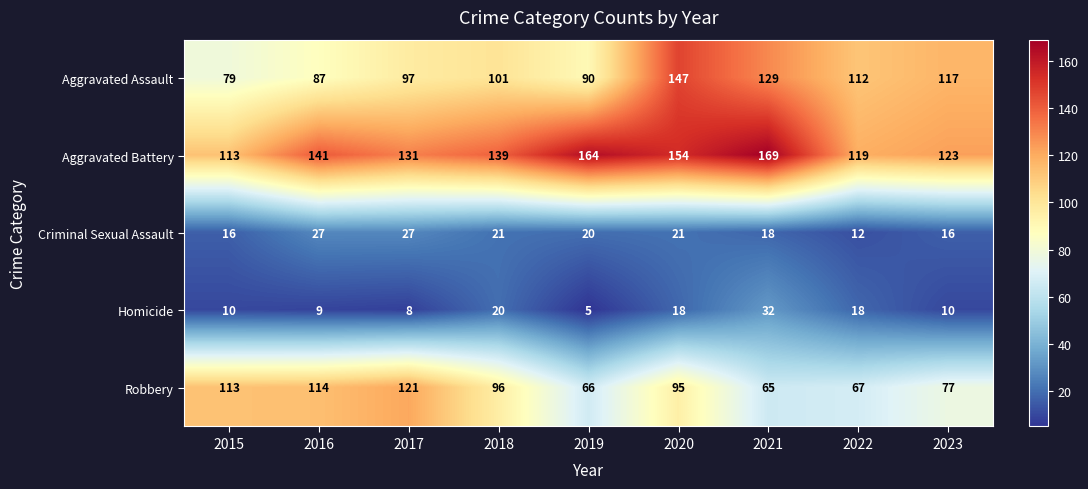

Is it true that Criminal Sexual Assault equals 21 at 2018?

True